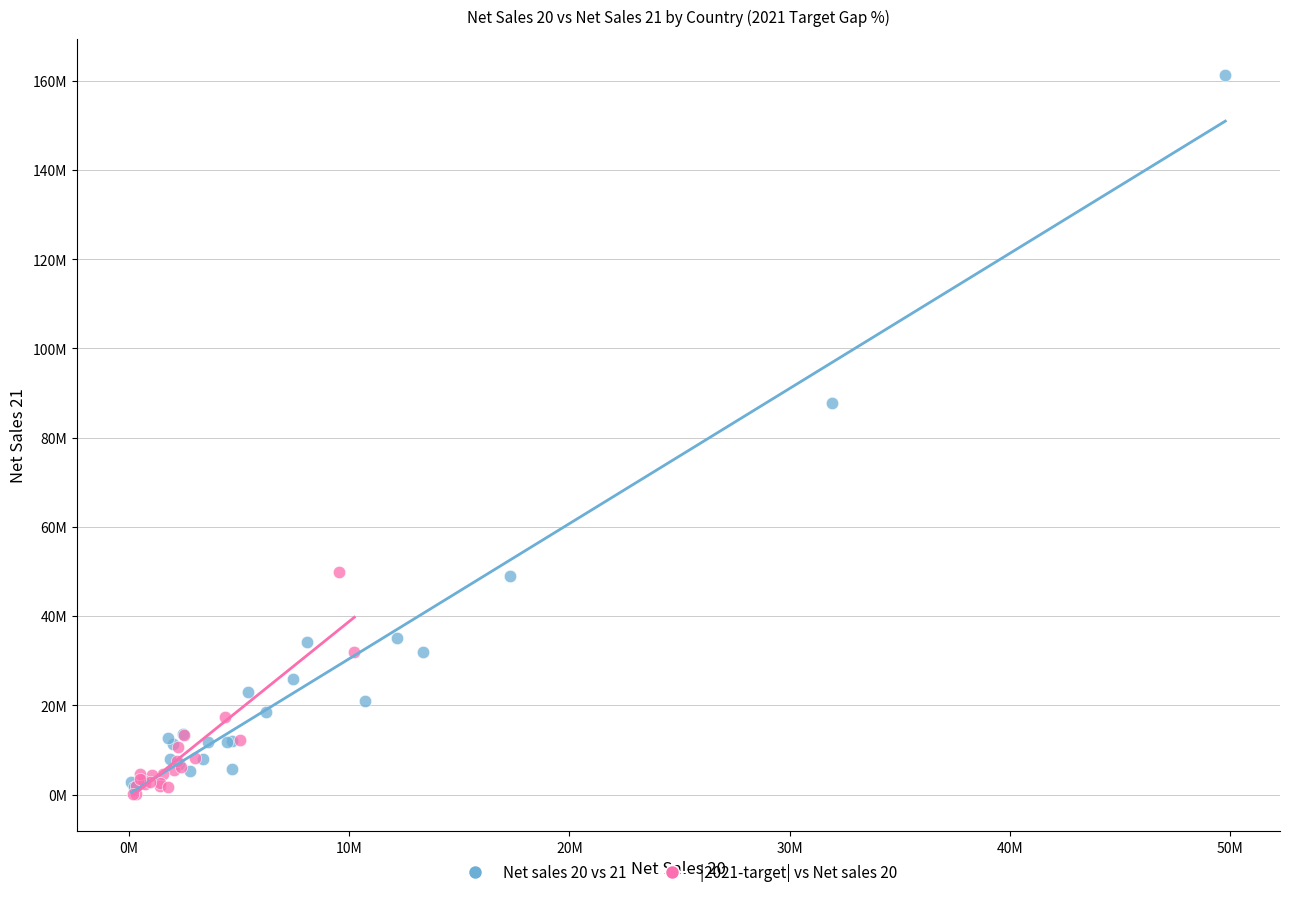

What are all the series names shown in the legend?

Net sales 20 vs 21, |2021-target| vs Net sales 20